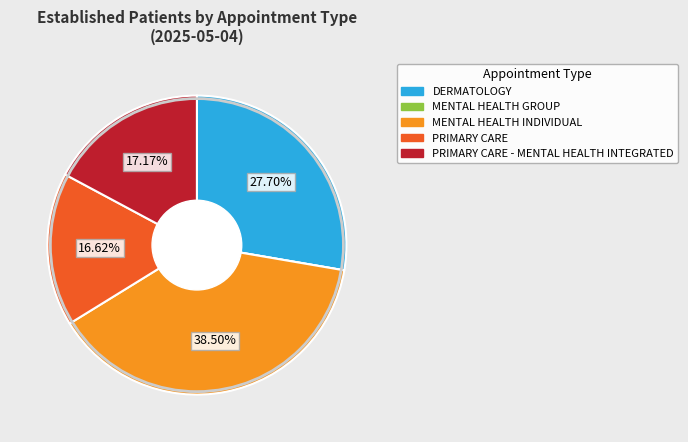

Do DERMATOLOGY and PRIMARY CARE together represent more than half of the pie?

No